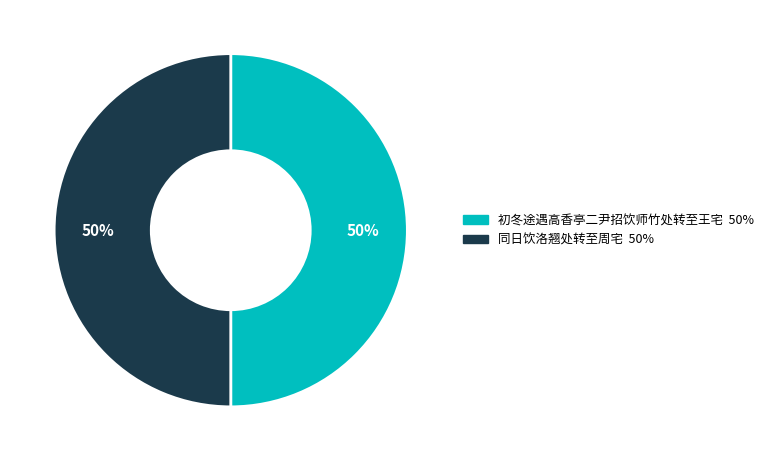

Combined, do 初冬途遇高香亭二尹招饮师竹处转至王宅 and 同日饮洛翘处转至周宅 account for over 50%?

Yes